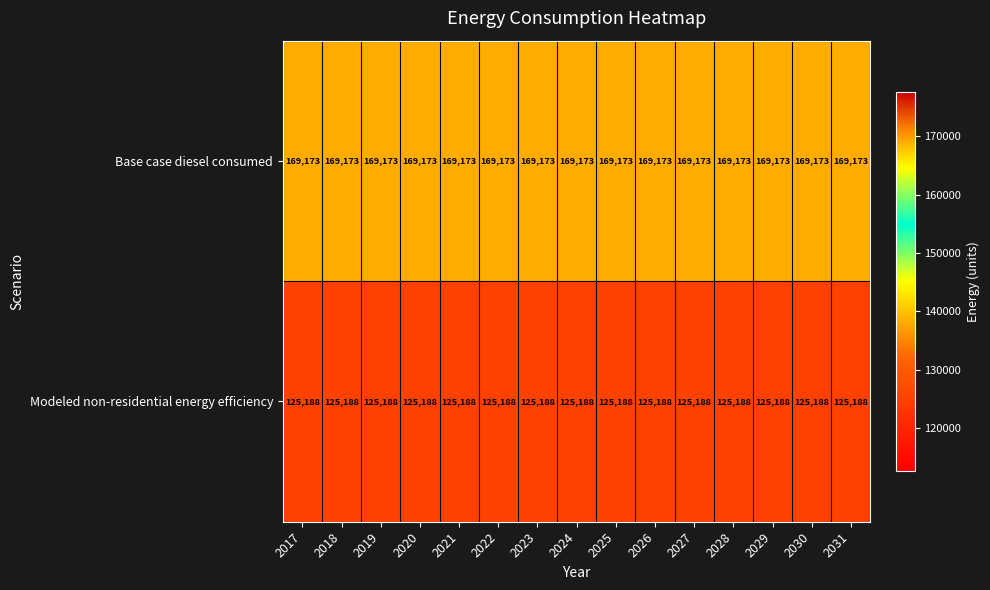

The Modeled non-residential energy efficiency series shows 220118 at 2017. True or false?

False